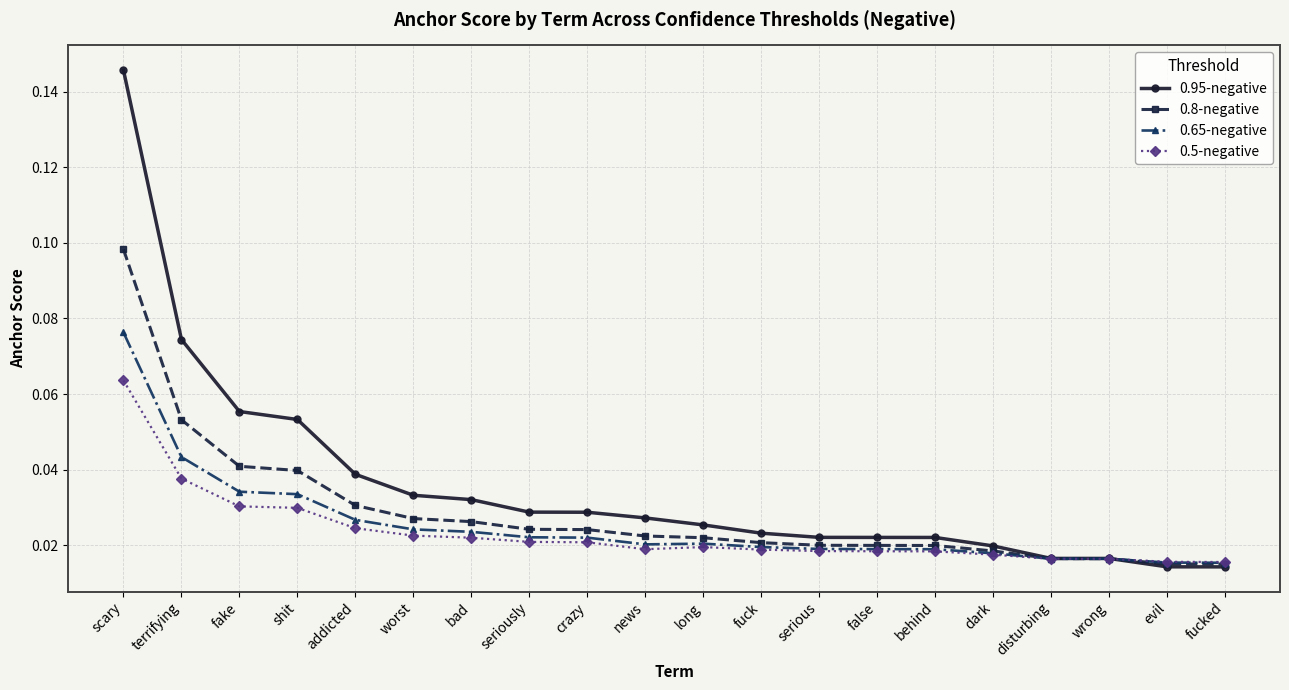

Rank the series by their maximum value, from highest to lowest.

0.95-negative, 0.8-negative, 0.65-negative, 0.5-negative